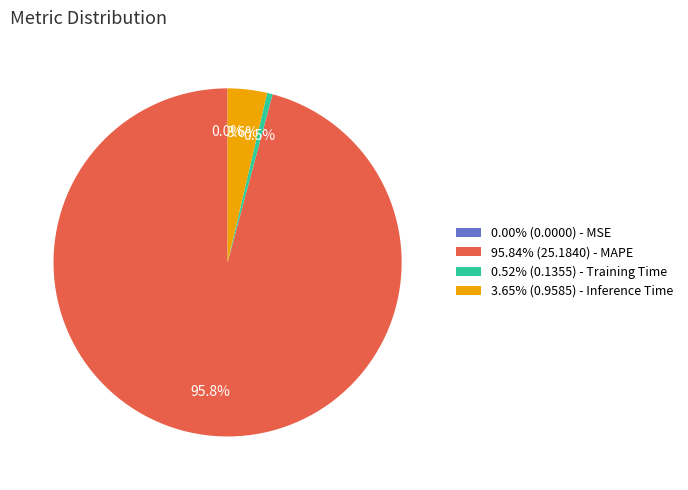

Is there any slice that represents more than half of the pie?

Yes